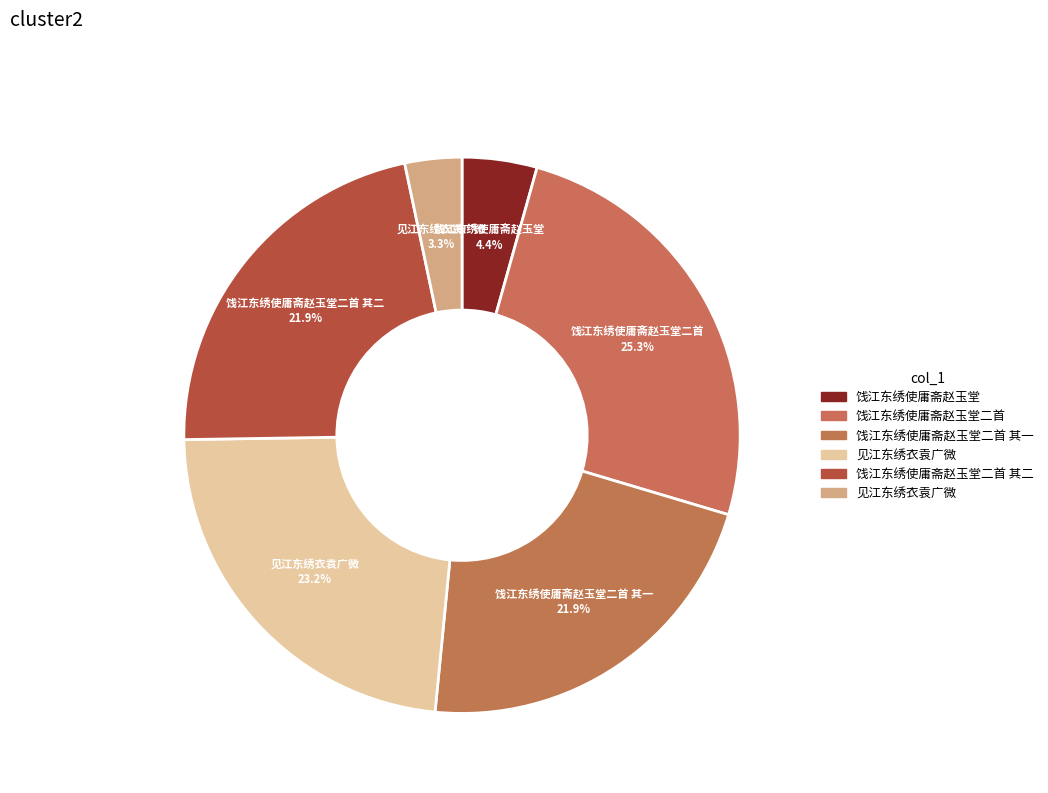

Count the number of slices in the pie.

6